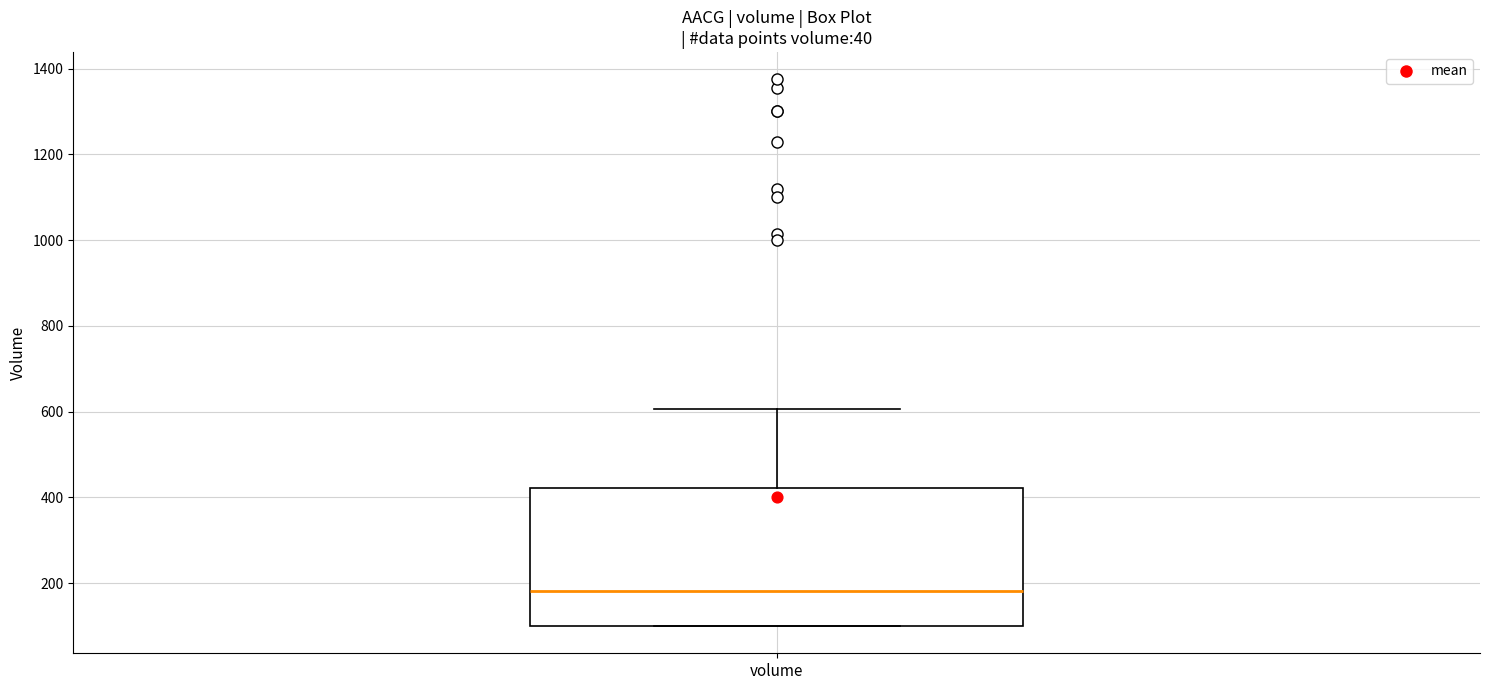

Where does the median line of the box for volume sit on the y-axis? The values are not printed on the chart, so give them approximately, as read against the axis.

180